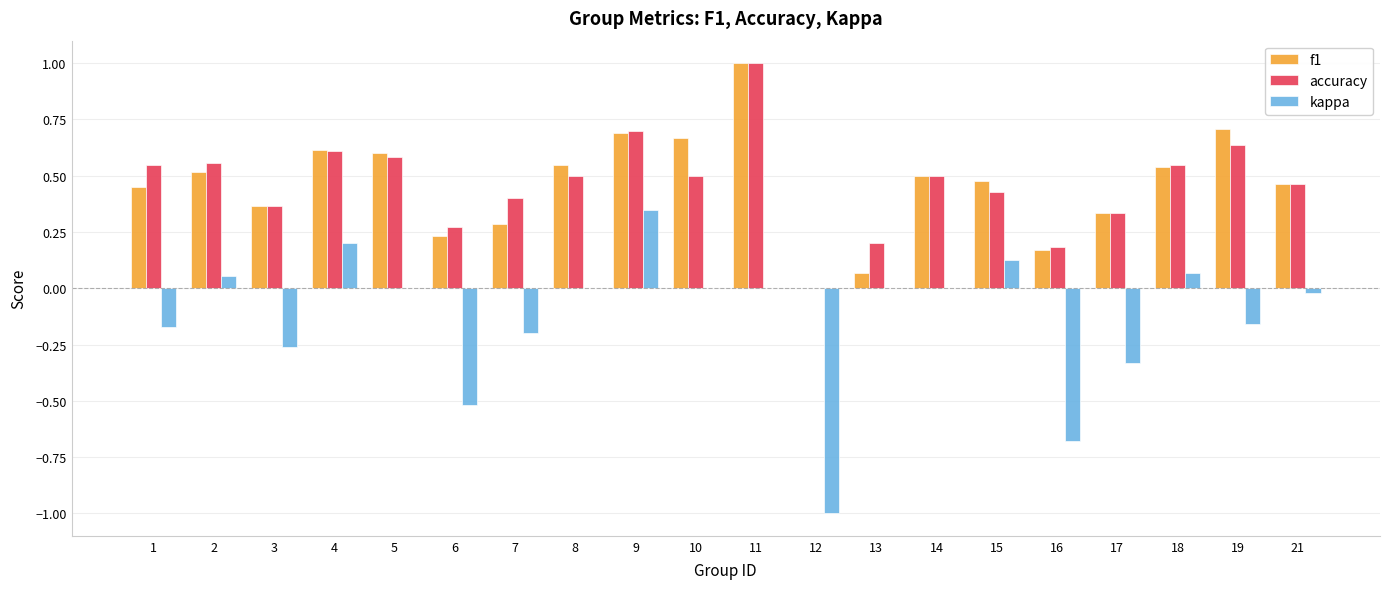

What is the sum of all f1 values?

9.2